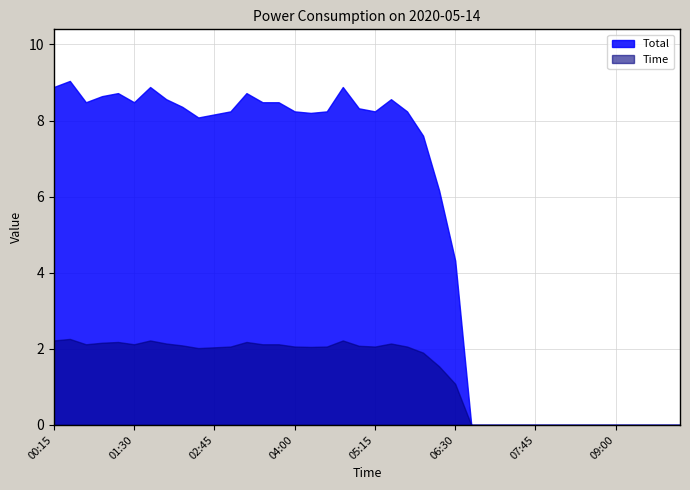

True or false: Total and Time intersect in this chart.

False